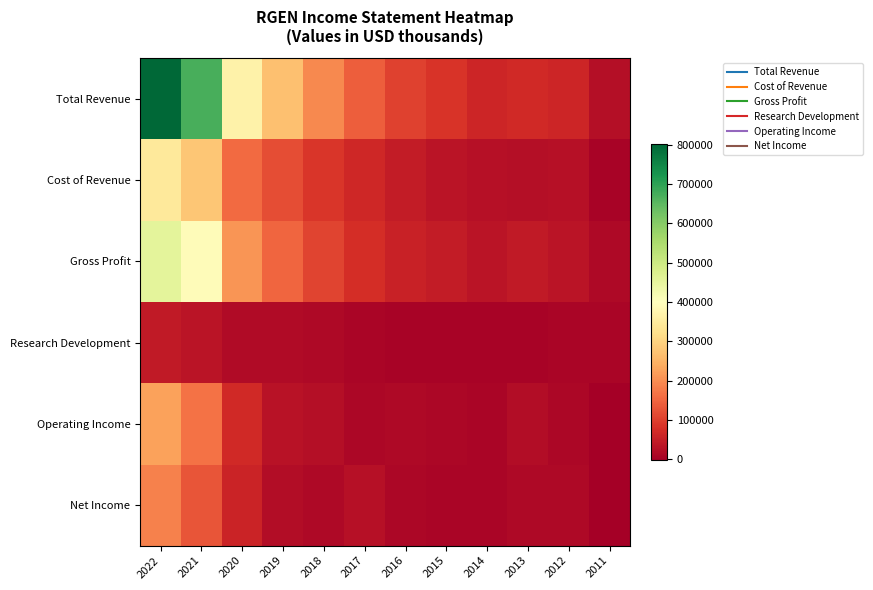

Which series has the widest spread of values?

Total Revenue